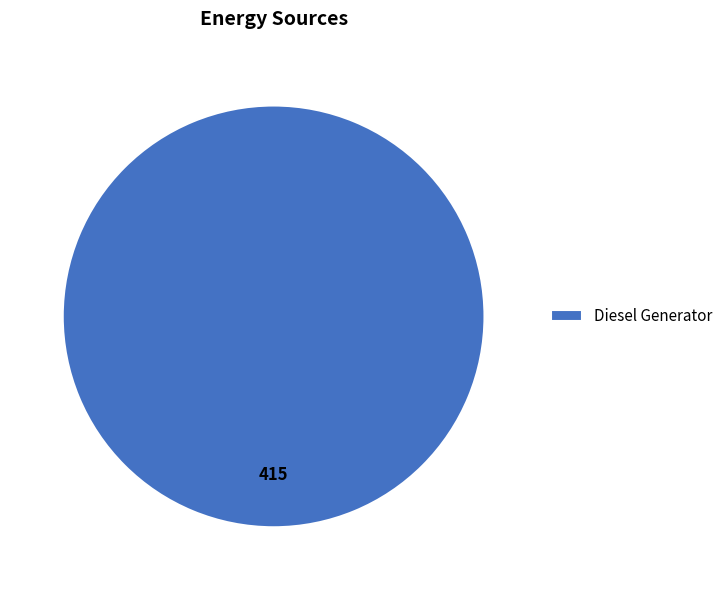

Is there any slice that represents more than half of the pie?

Yes